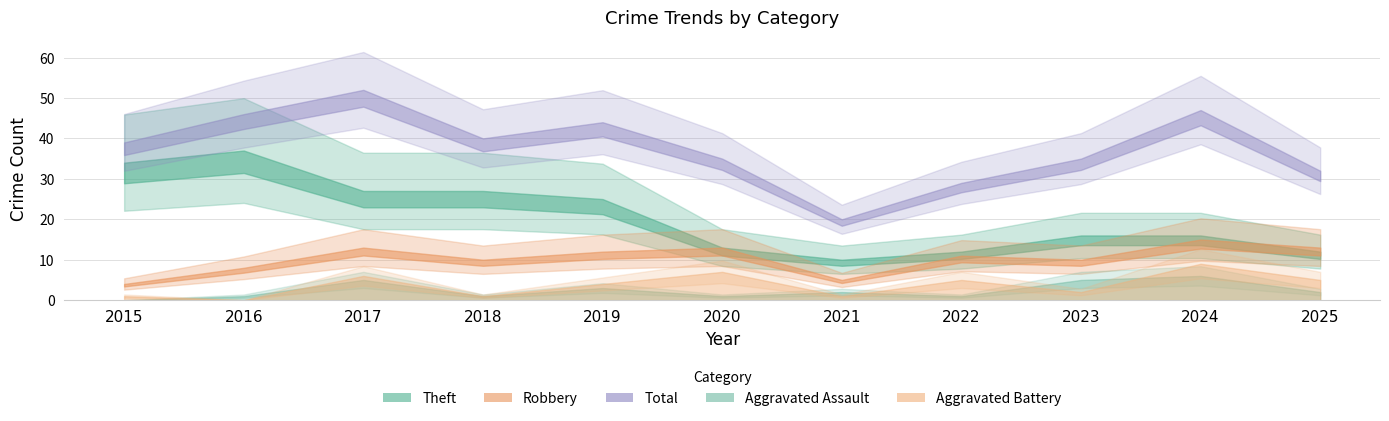

True or false: Total and Aggravated Battery cross at least once.

False